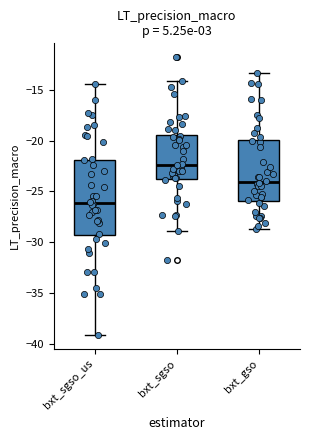

Reading left to right, read every box against the y-axis: the position of its median line, the range the box covers, and the ends of its whiskers. The values are not printed on the chart, so give them approximately, as read against the axis.

bxt_sgso_us: median -26.0, box -29.5 to -22.0, whiskers -39.0 to -14.5
bxt_sgso: median -22.5, box -23.5 to -19.5, whiskers -29.0 to -14.0
bxt_gso: median -24.0, box -26.0 to -20.0, whiskers -28.5 to -13.5